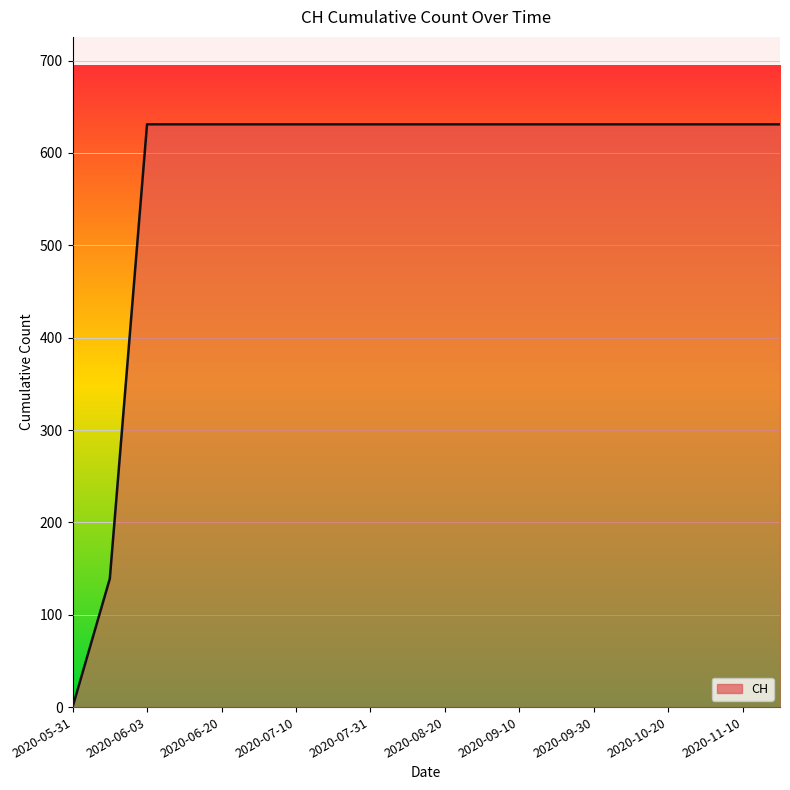

What is the maximum value shown in the chart?

631